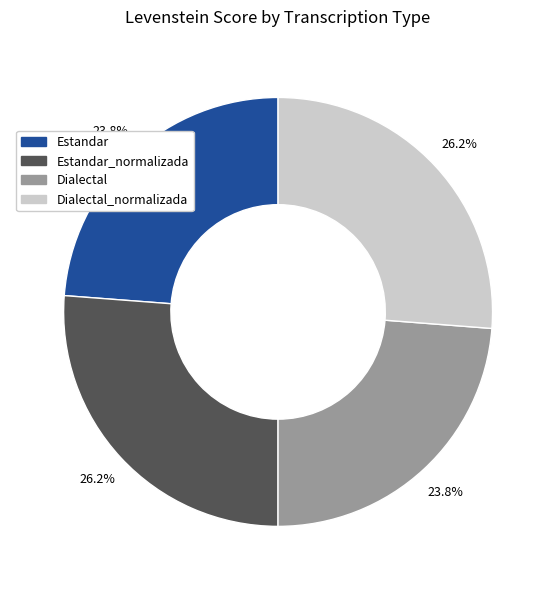

To the nearest percent, what is the difference between the largest and smallest slice percentages?

2%